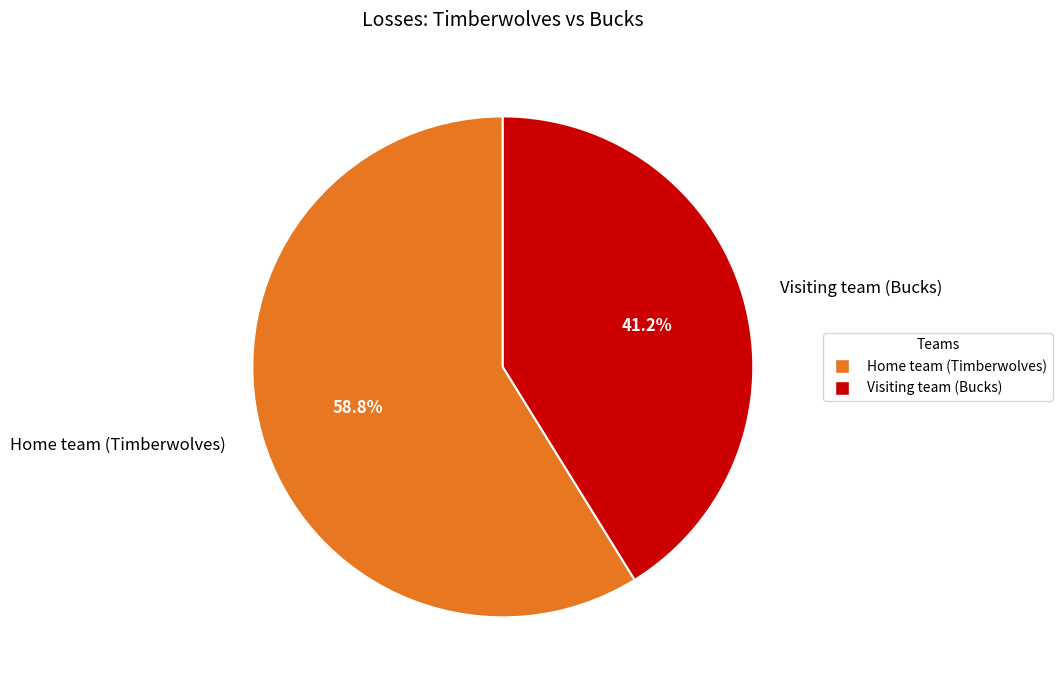

How many segments does this pie chart have?

2